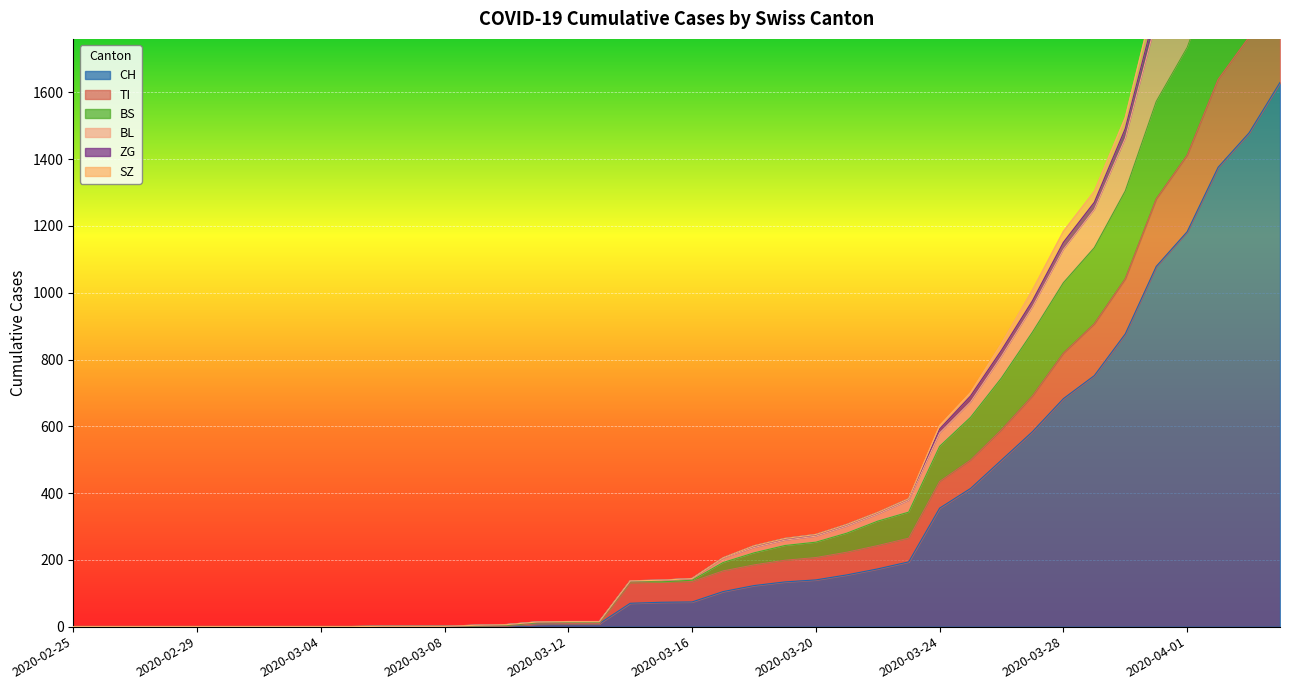

The value of ZG at 2020-04-02 is 3392. True or false?

False